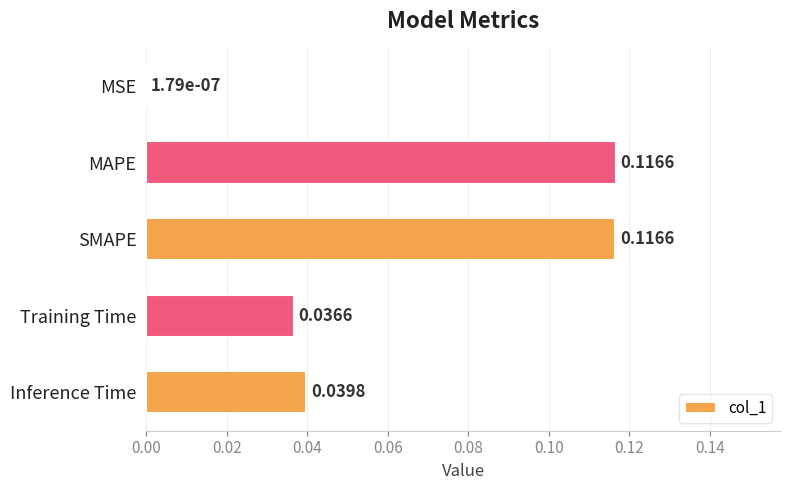

What is the sum of all values?

0.3